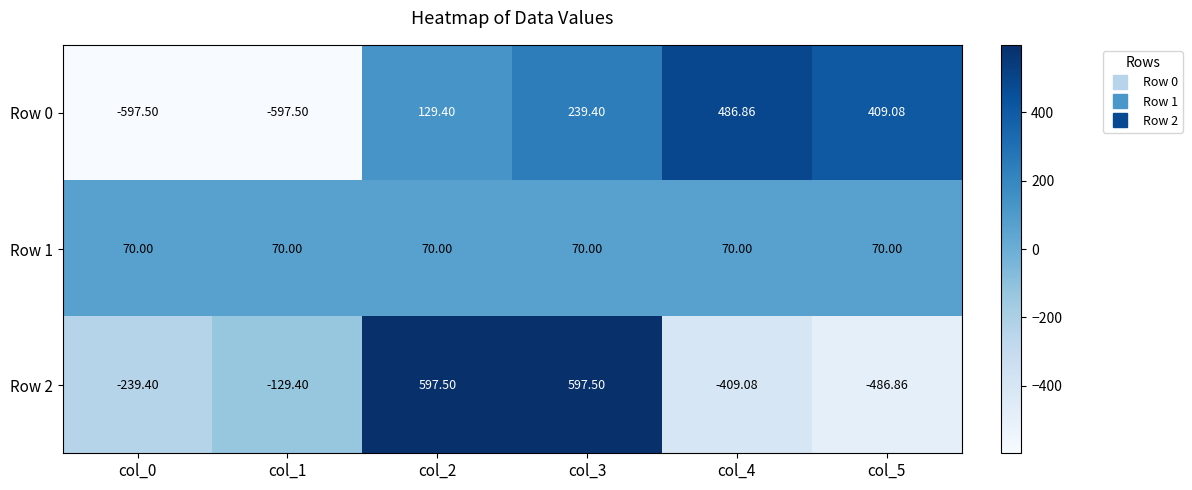

Is the value of Row 2 at col_4 greater than the value of Row 0 at col_1?

Yes